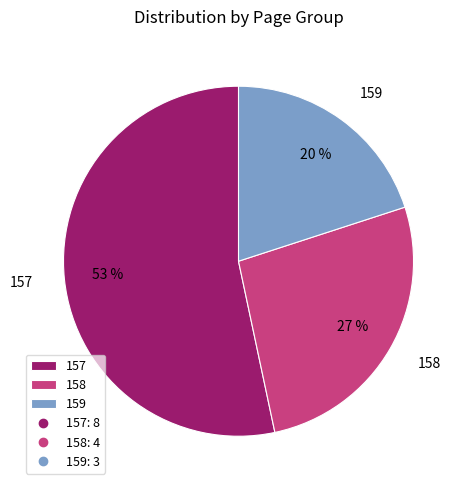

To the nearest percent, what portion does 157 represent?

53%